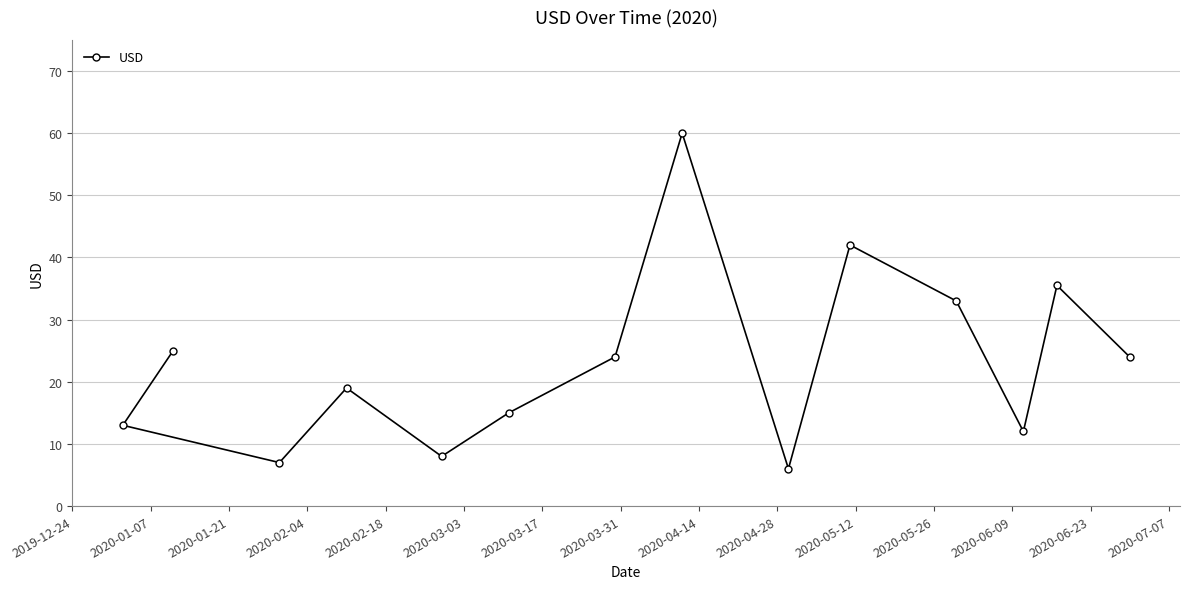

What is the average value?

23.1